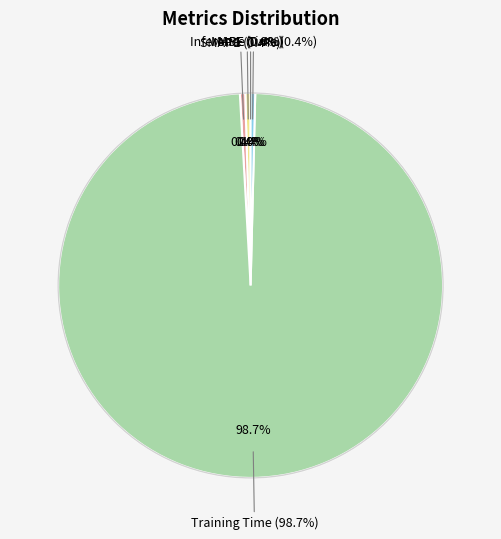

Which has a higher value, MSE or MAPE?

MAPE